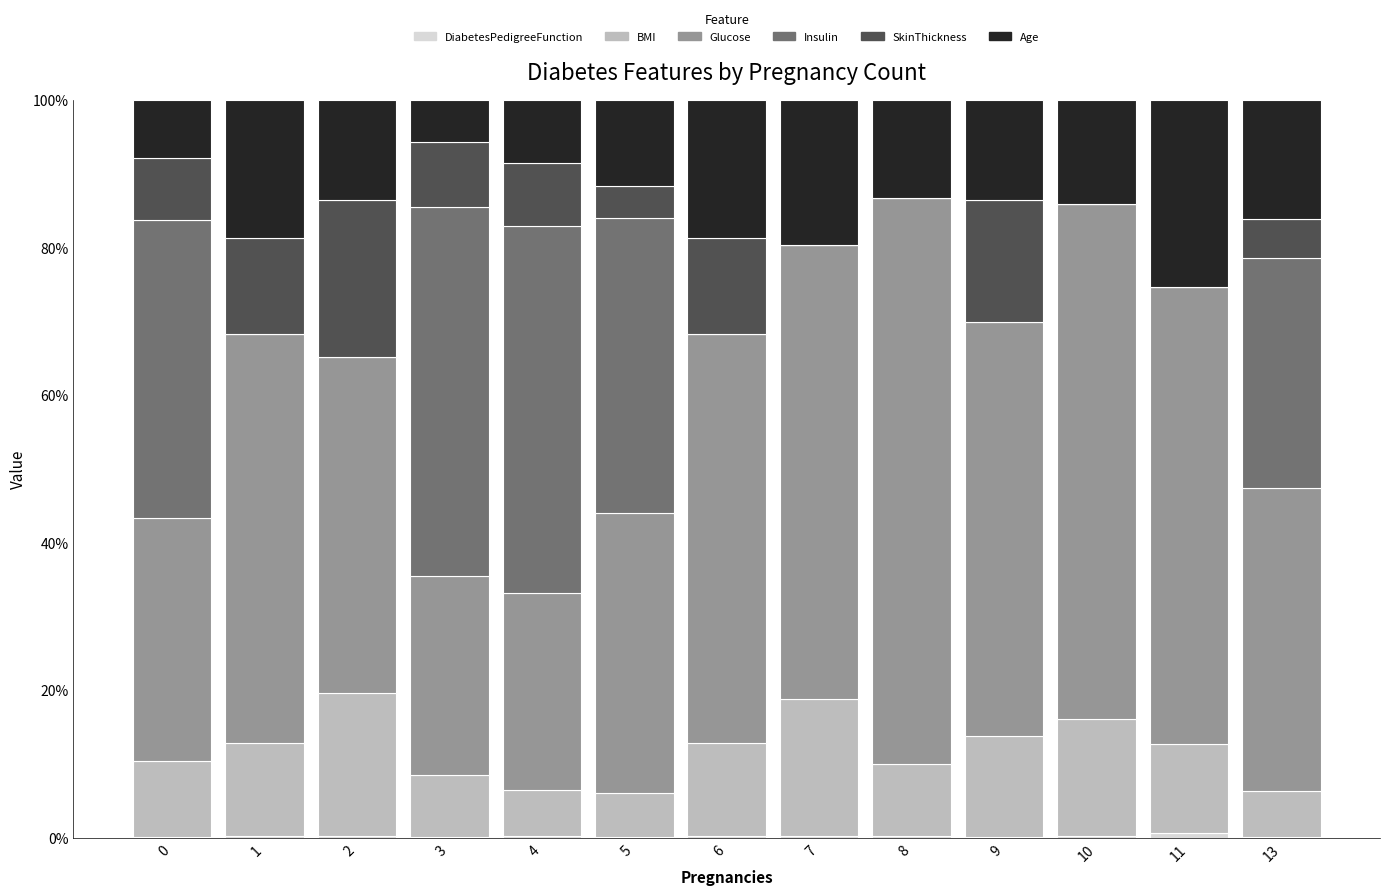

The DiabetesPedigreeFunction series shows 0.0 at 2. True or false?

True